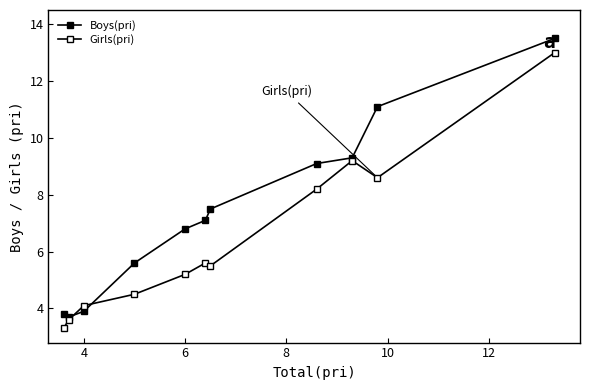

How many lines are shown in the chart?

2